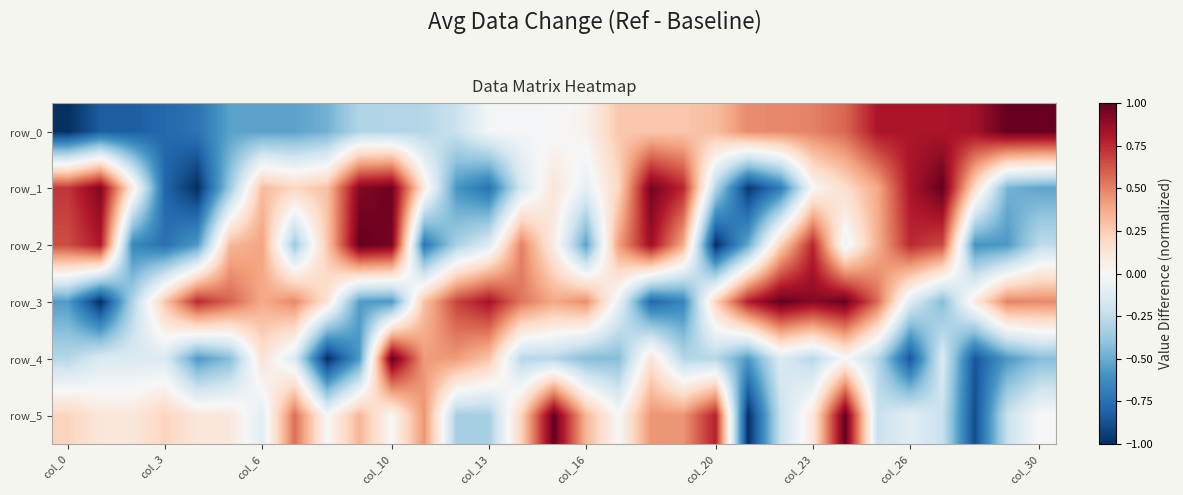

What is the difference between the maximum and minimum values in the row_1 series?

2.0